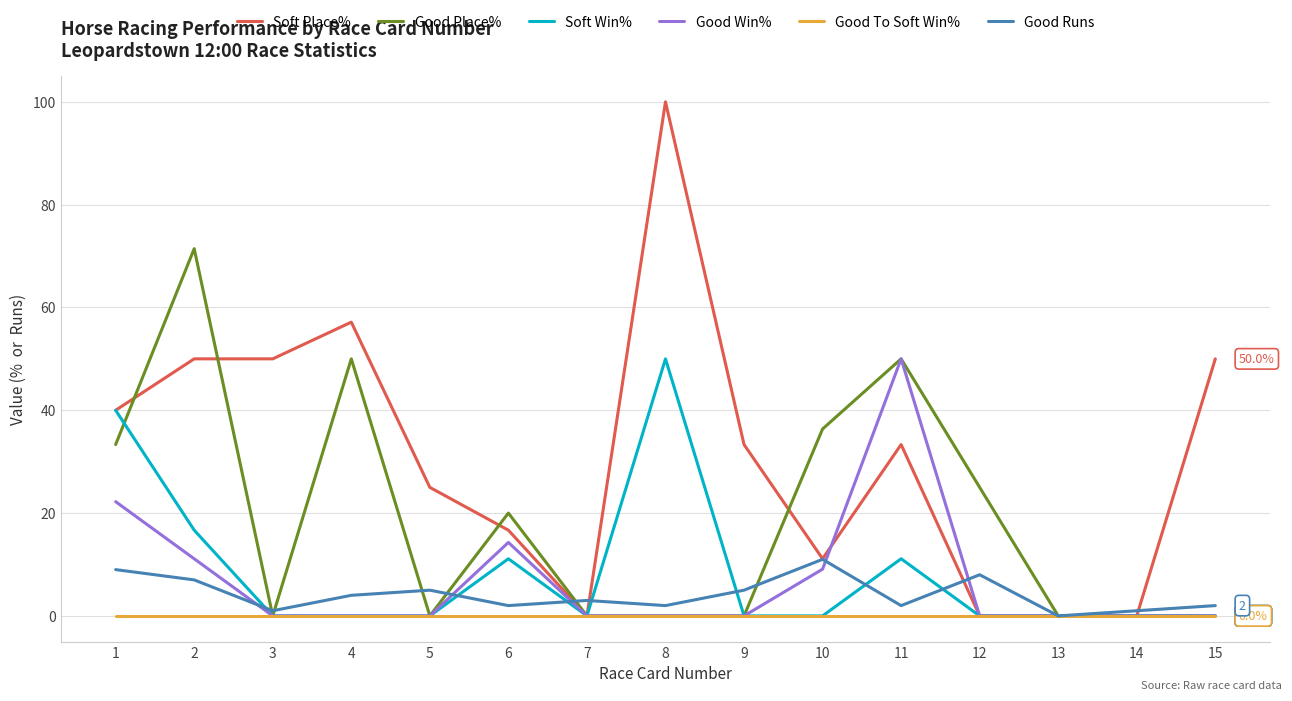

Which series has the largest range (max minus min)?

Soft Place%